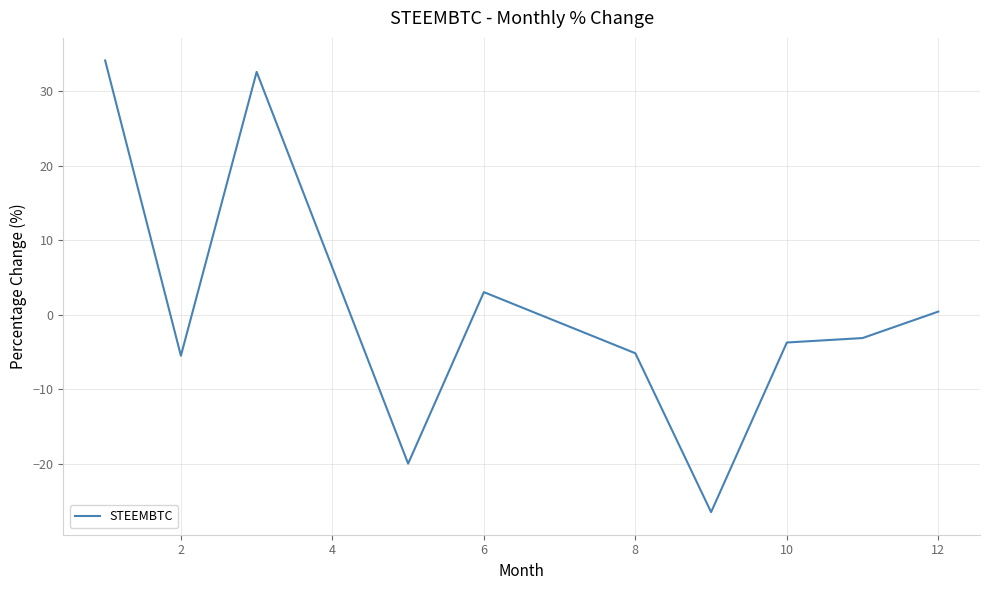

How many series are shown in this chart?

1